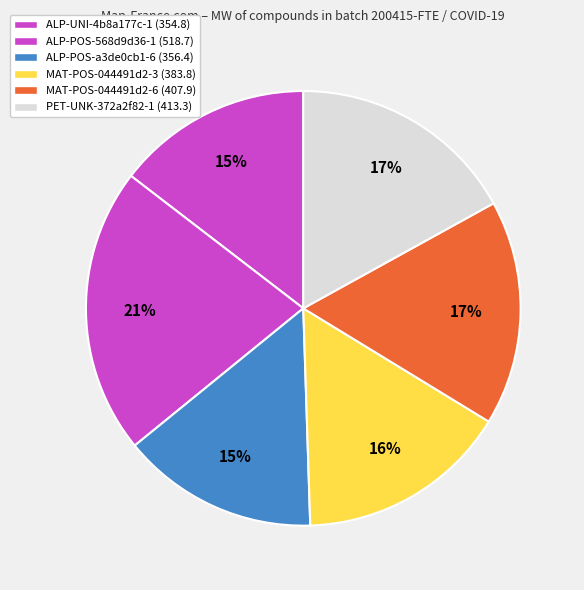

What percentage is NOT represented by MAT-POS-044491d2-3?

84.2%